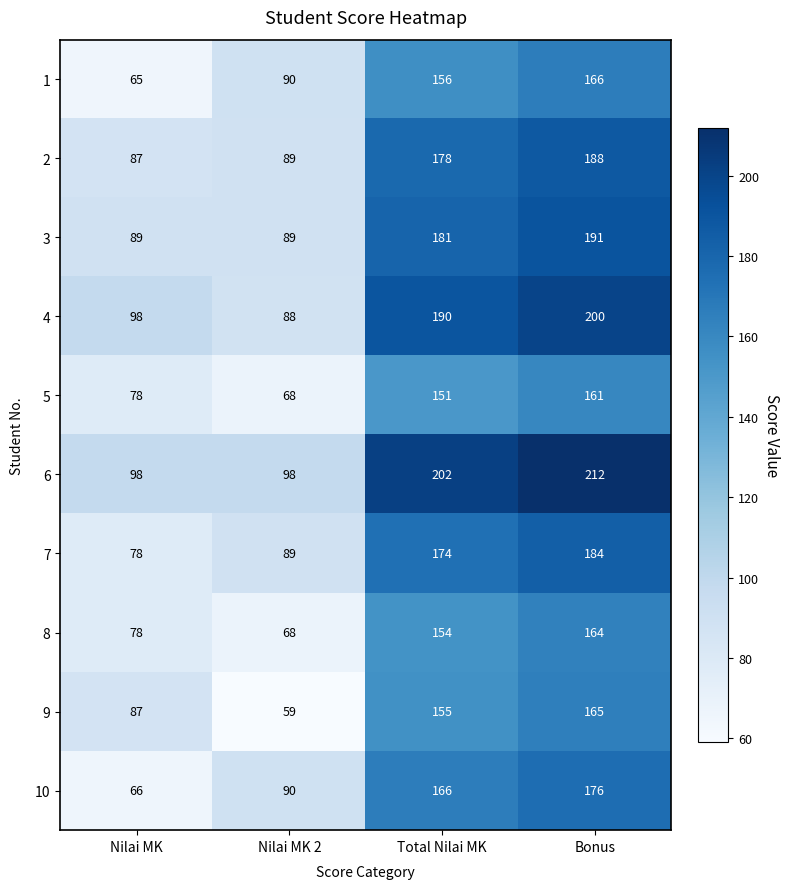

Which series has the widest spread of values?

6